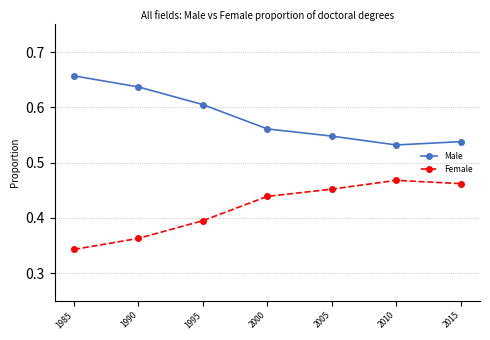

The Male series shows 0.3 at 2010. True or false?

False